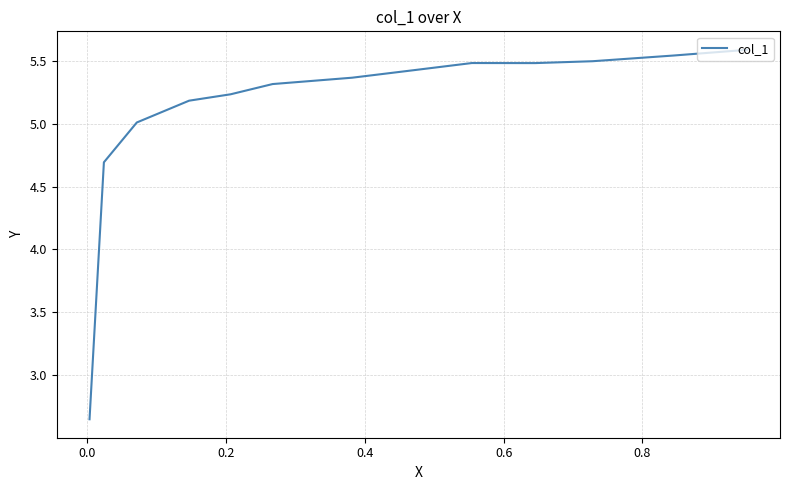

How many lines are shown in the chart?

1